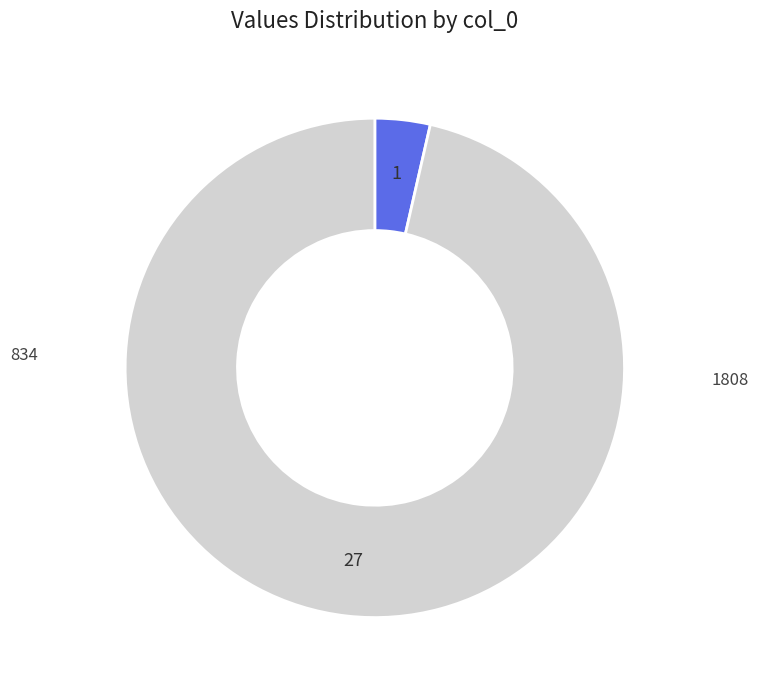

Is there a majority slice in this chart?

Yes